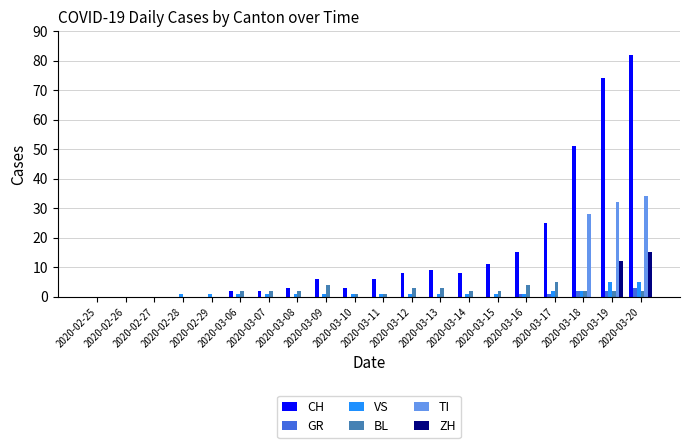

The TI series shows 0 at 2020-03-11. True or false?

True